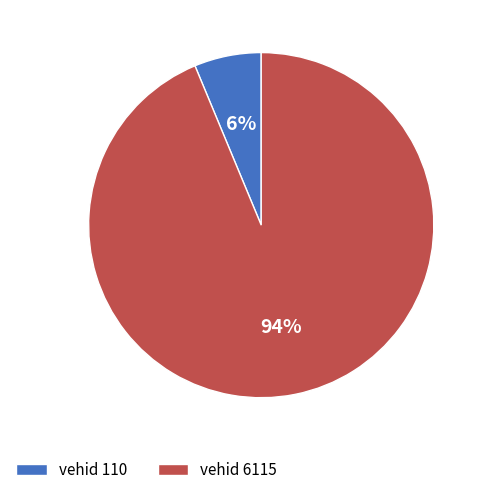

To the nearest percent, what is the combined percentage of vehid 110 and vehid 6115?

100%